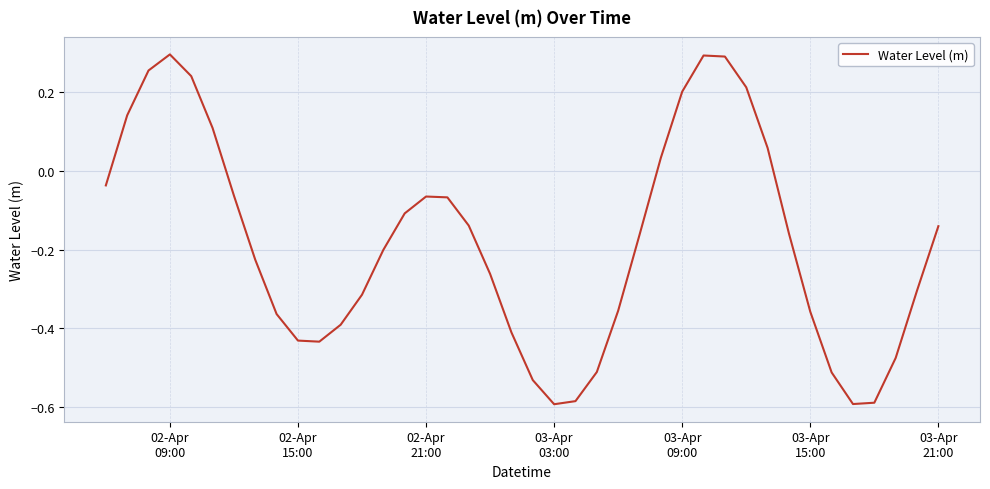

Reading right to left, extract all data points from this chart.

-0.1	-0.3	-0.5	-0.6	-0.6	-0.5	-0.4	-0.2	0.1	0.2	0.3	0.3	0.2	0.0	-0.2	-0.4	-0.5	-0.6	-0.6	-0.5	-0.4	-0.3	-0.1	-0.1	-0.1	-0.1	-0.2	-0.3	-0.4	-0.4	-0.4	-0.4	-0.2	-0.1	0.1	0.2	0.3	0.3	0.1	-0.0